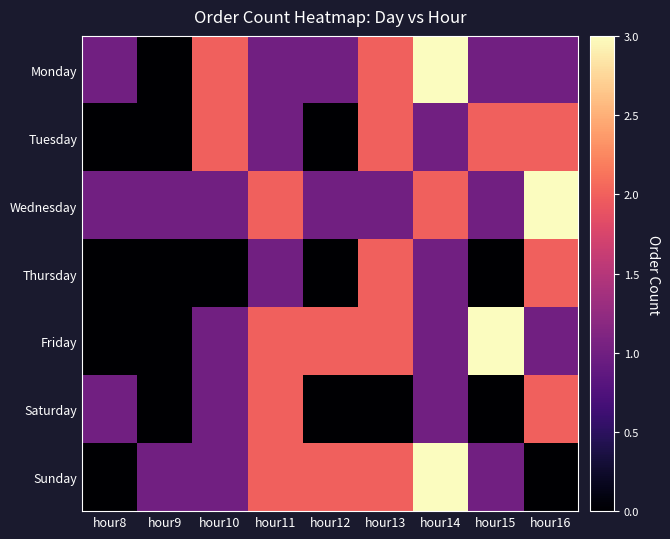

Reading left to right, list all the values displayed in this chart.

Monday: hour8=1	hour9=0	hour10=2	hour11=1	hour12=1	hour13=2	hour14=3	hour15=1	hour16=1
Tuesday: hour8=0	hour9=0	hour10=2	hour11=1	hour12=0	hour13=2	hour14=1	hour15=2	hour16=2
Wednesday: hour8=1	hour9=1	hour10=1	hour11=2	hour12=1	hour13=1	hour14=2	hour15=1	hour16=3
Thursday: hour8=0	hour9=0	hour10=0	hour11=1	hour12=0	hour13=2	hour14=1	hour15=0	hour16=2
Friday: hour8=0	hour9=0	hour10=1	hour11=2	hour12=2	hour13=2	hour14=1	hour15=3	hour16=1
Saturday: hour8=1	hour9=0	hour10=1	hour11=2	hour12=0	hour13=0	hour14=1	hour15=0	hour16=2
Sunday: hour8=0	hour9=1	hour10=1	hour11=2	hour12=2	hour13=2	hour14=3	hour15=1	hour16=0